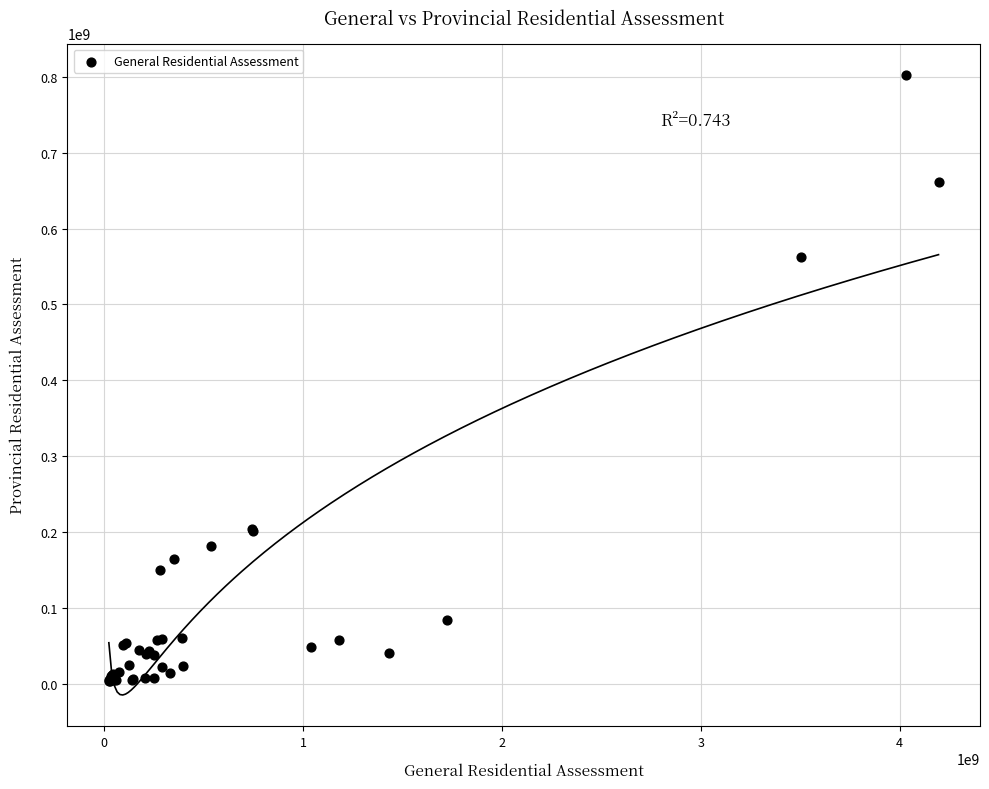

What Y value in the scatter plot is closest to 403201950?

563129800